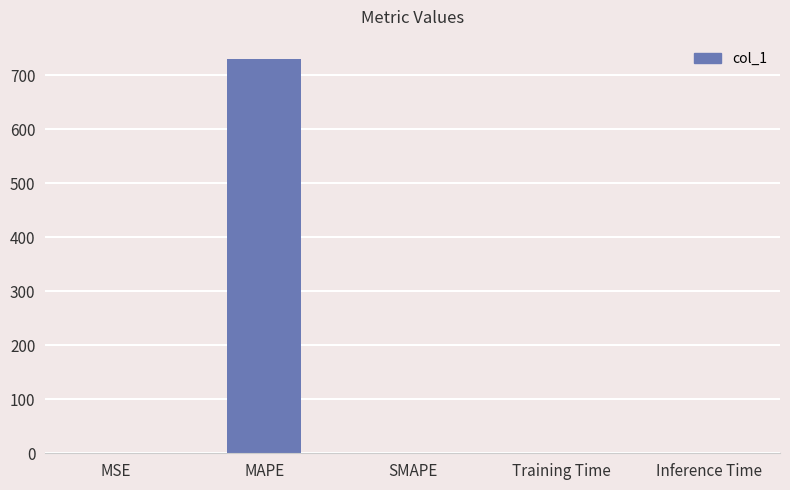

What is the change in value from MSE to Inference Time?

-0.2